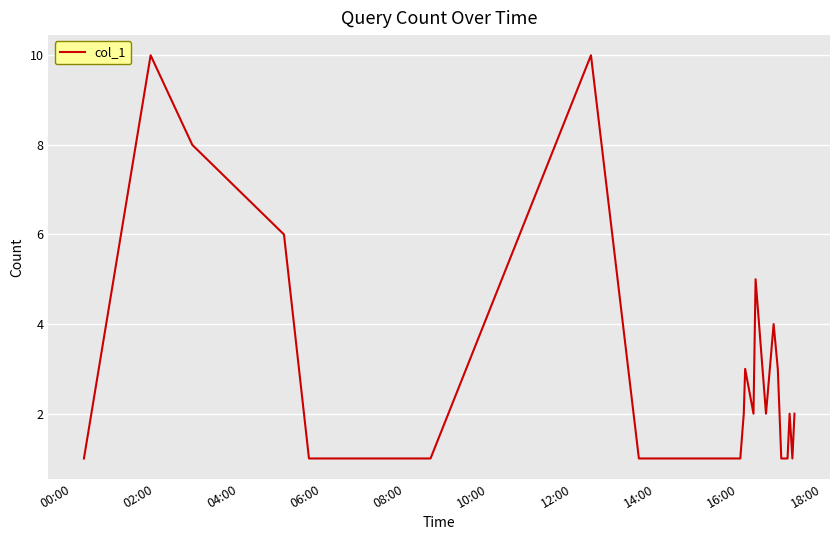

What is the maximum value shown in the chart?

10